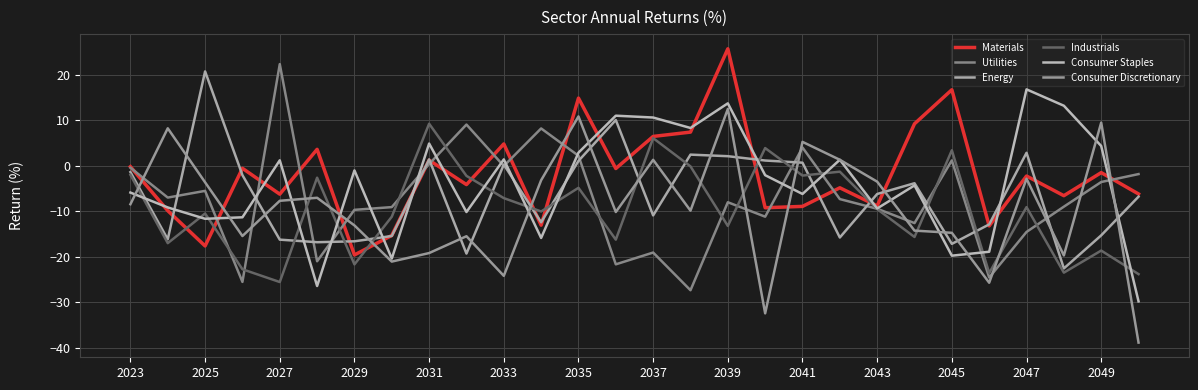

Which category has the lowest value across all series?

27